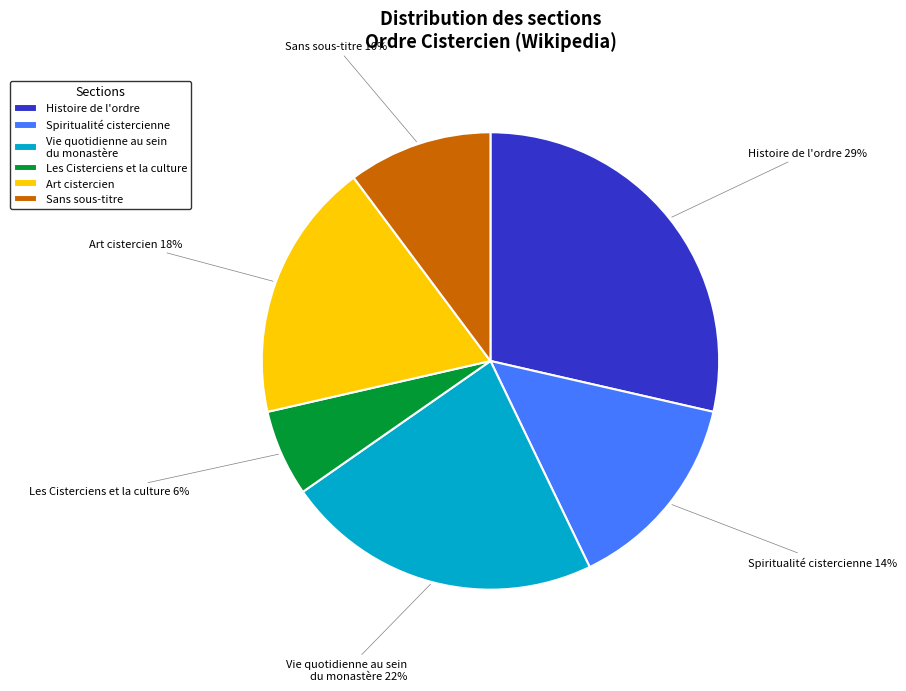

To the nearest percent, what is the combined percentage of Histoire de l'ordre and Les Cisterciens et la culture?

35%